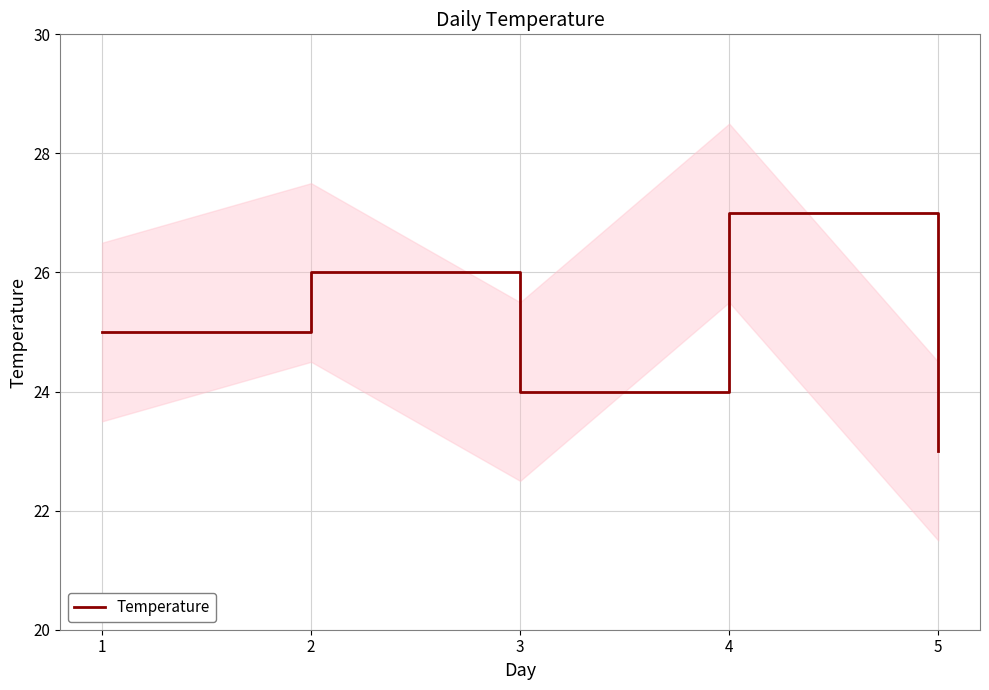

True or false: the data has more than 0 interior local peaks.

True